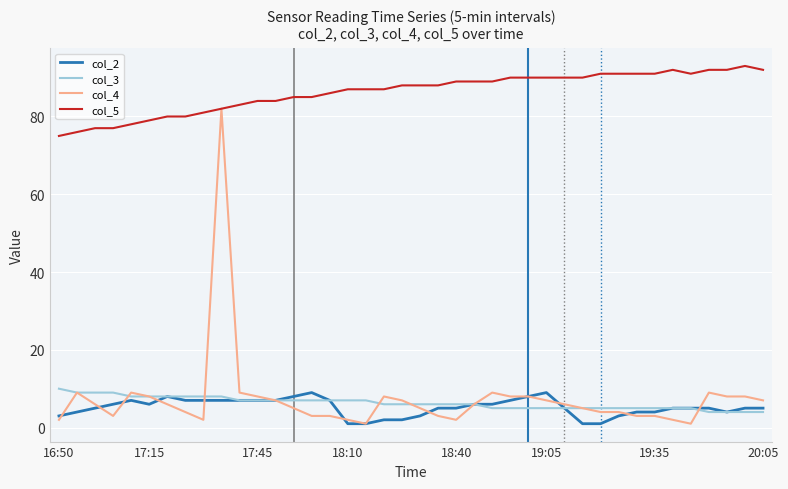

What is the greatest value displayed?

93